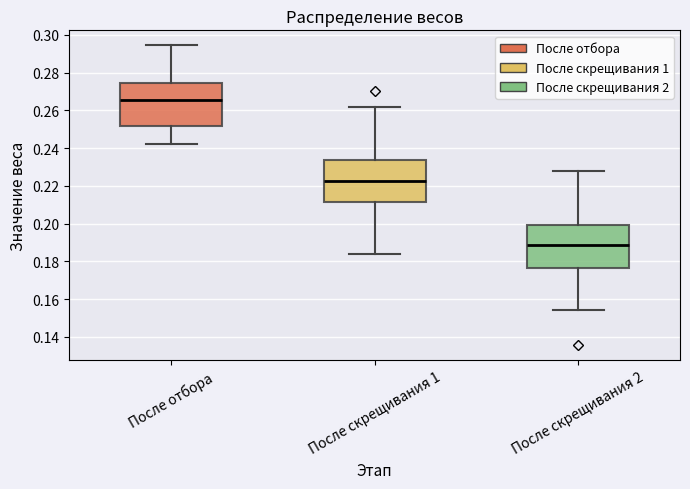

Which box has the highest median line?

После отбора